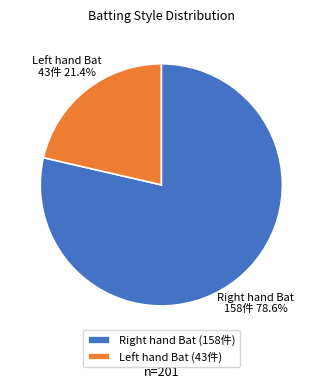

Count the number of slices in the pie.

2